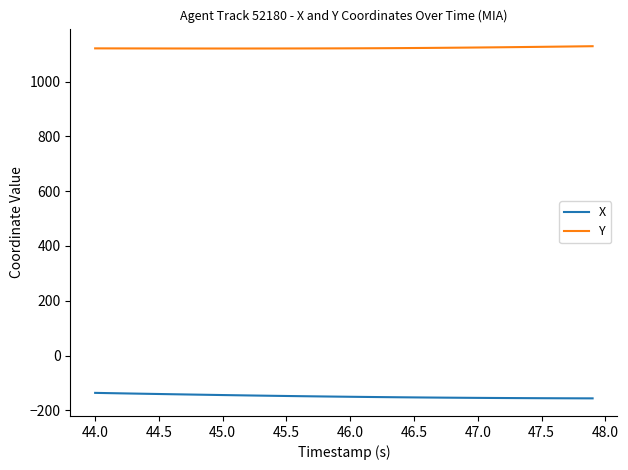

What is the minimum value shown in the chart?

-156.2